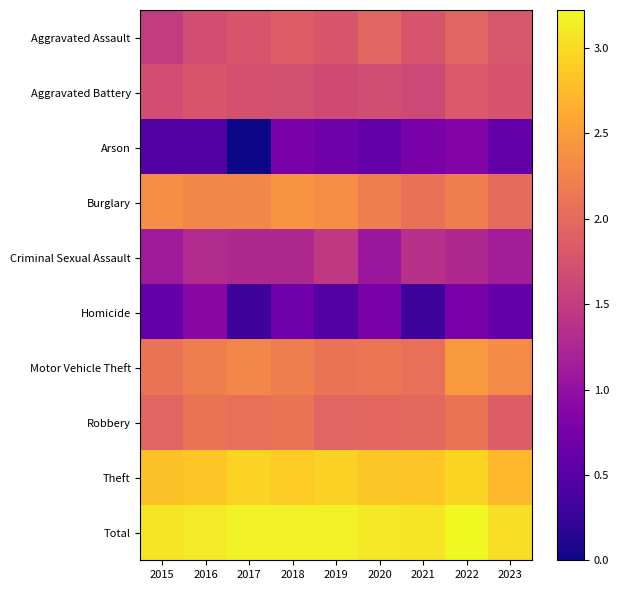

How many series are shown in this chart?

10